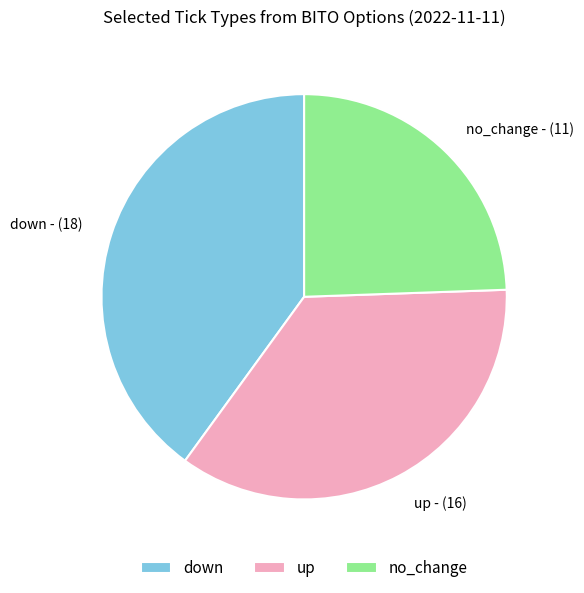

How many segments does this pie chart have?

3